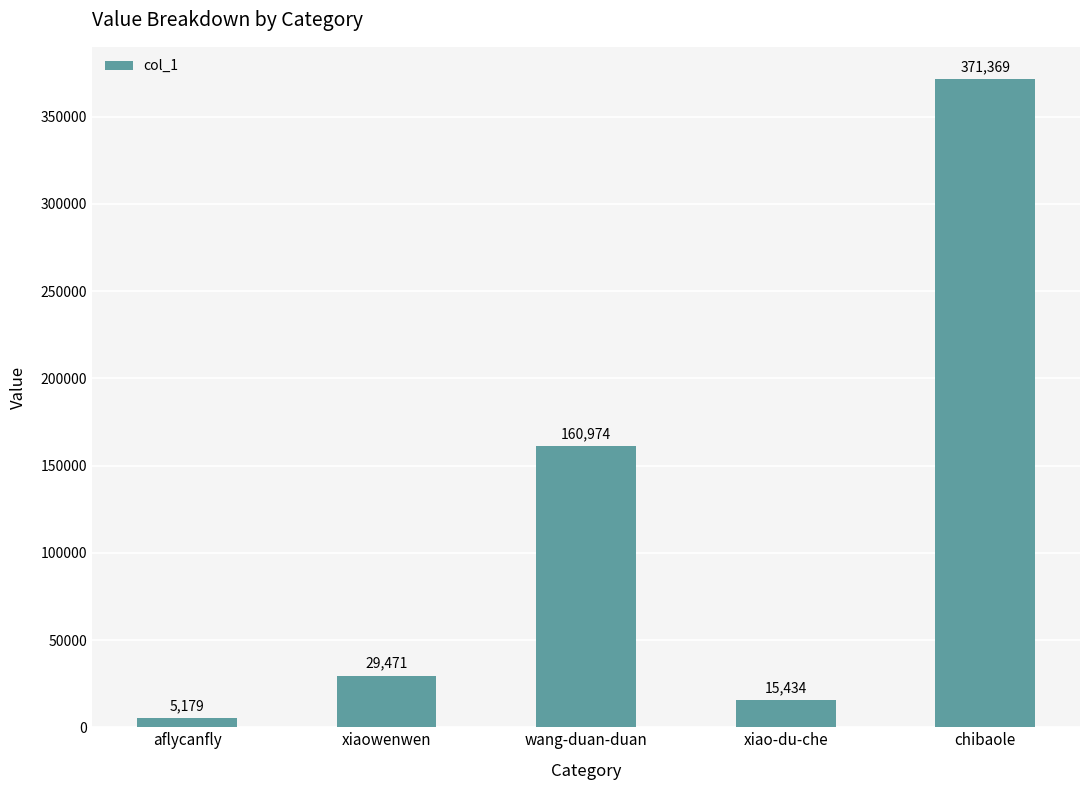

Which category has the lowest value across all series?

aflycanfly